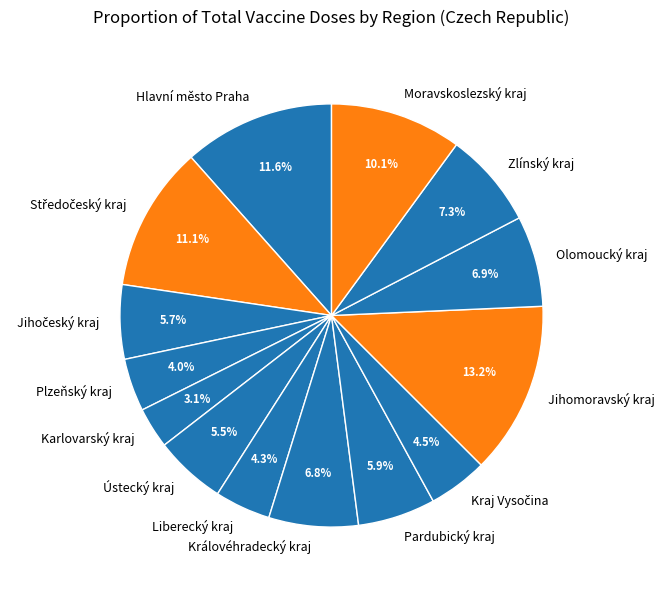

What is the ratio of the value at Jihomoravský kraj to the value at Plzeňský kraj?

3.3